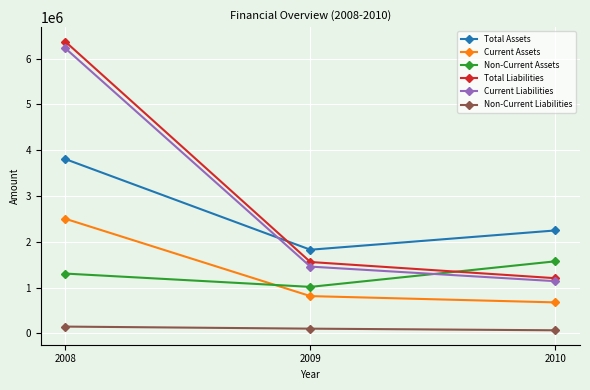

Is it true that Non-Current Liabilities equals 100709 at 2009?

True